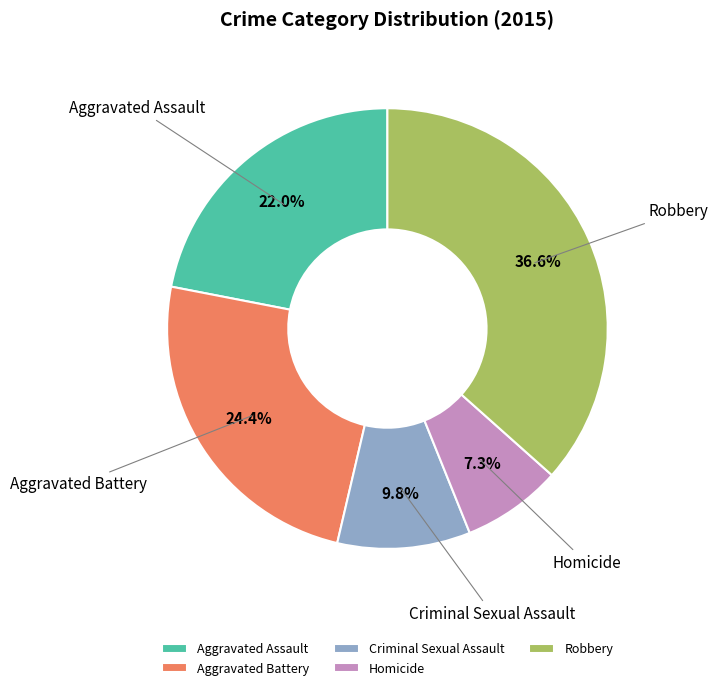

Does Homicide represent more than half of the total?

No